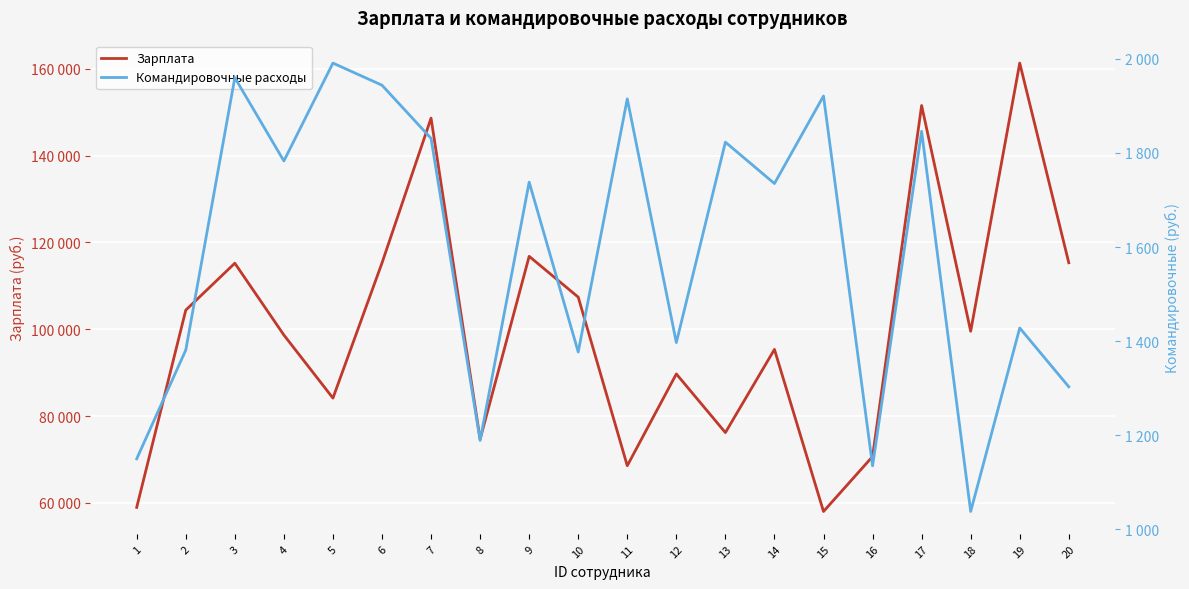

Is the value of Зарплата at 12 greater than the value of Командировочные расходы at 11?

Yes